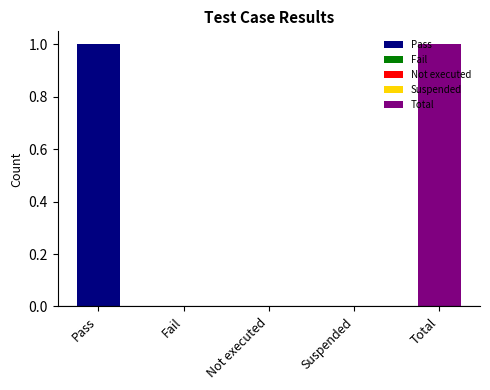

How many values are between 0 and 1?

5